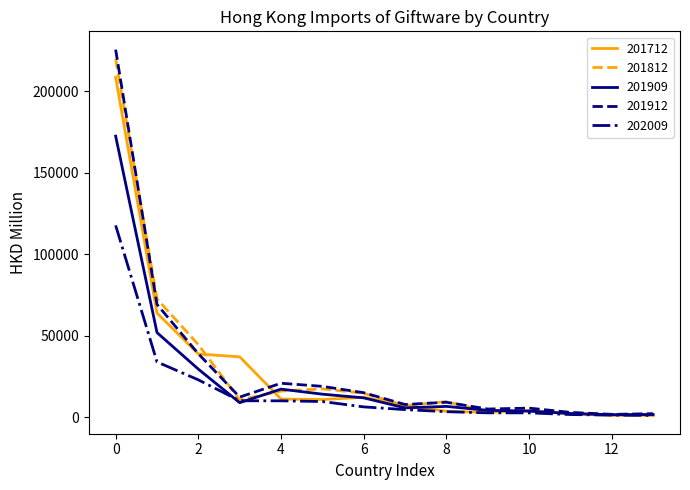

Which series has the largest range (max minus min)?

201912